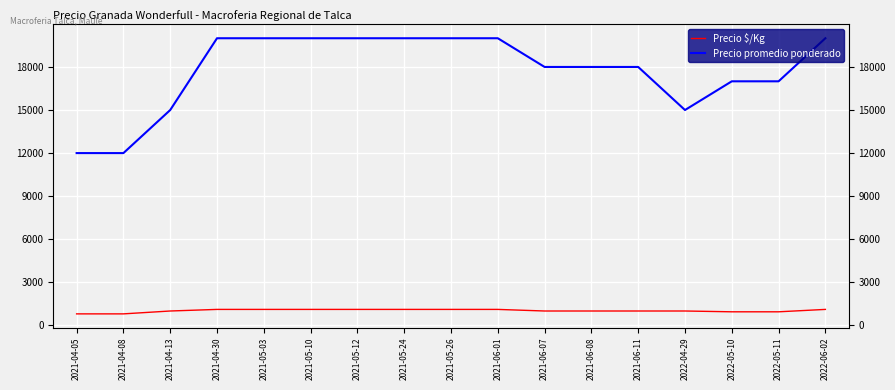

What is the sum of the Precio promedio ponderado values at 2021-06-08 and 2021-06-07?

36000